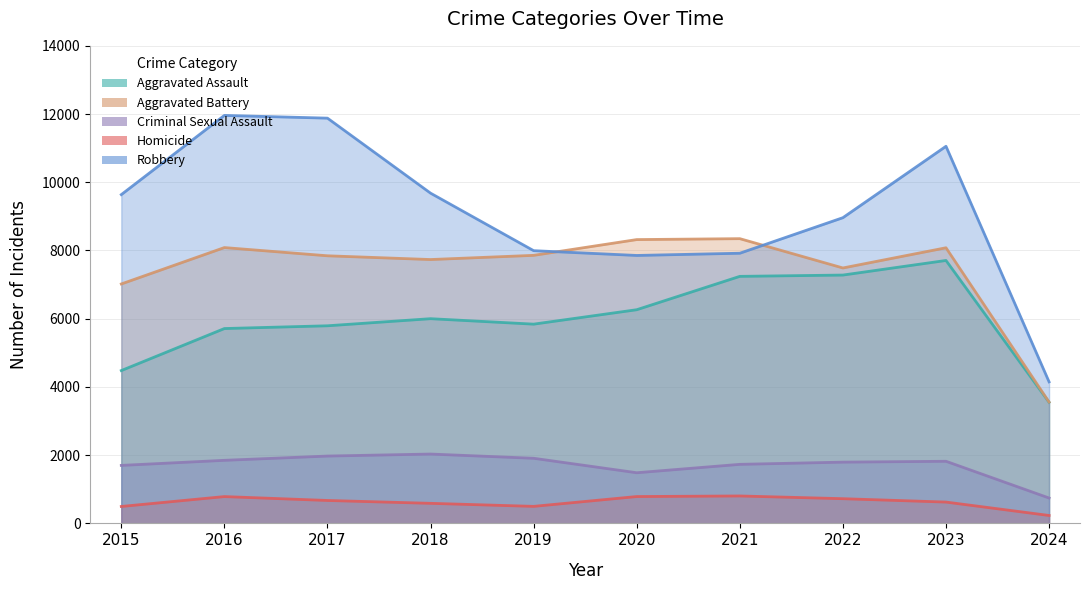

Reading left to right, list all the values displayed in this chart.

Aggravated Assault: 4480	5712	5793	6001	5841	6264	7242	7280	7708	3550
Aggravated Battery: 7019	8086	7845	7735	7858	8320	8347	7488	8080	3557
Criminal Sexual Assault: 1700	1849	1974	2033	1909	1485	1731	1796	1821	744
Homicide: 496	786	672	588	499	787	804	724	625	232
Robbery: 9638	11960	11880	9681	7995	7855	7920	8962	11055	4149